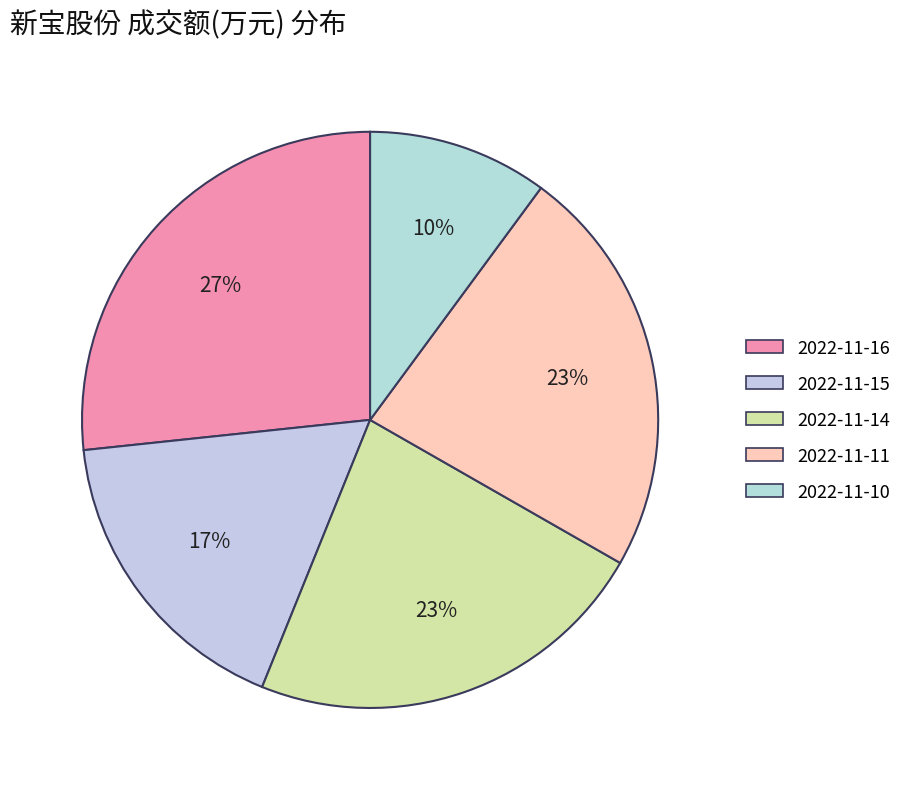

Which has a higher value, 2022-11-11 or 2022-11-16?

2022-11-16